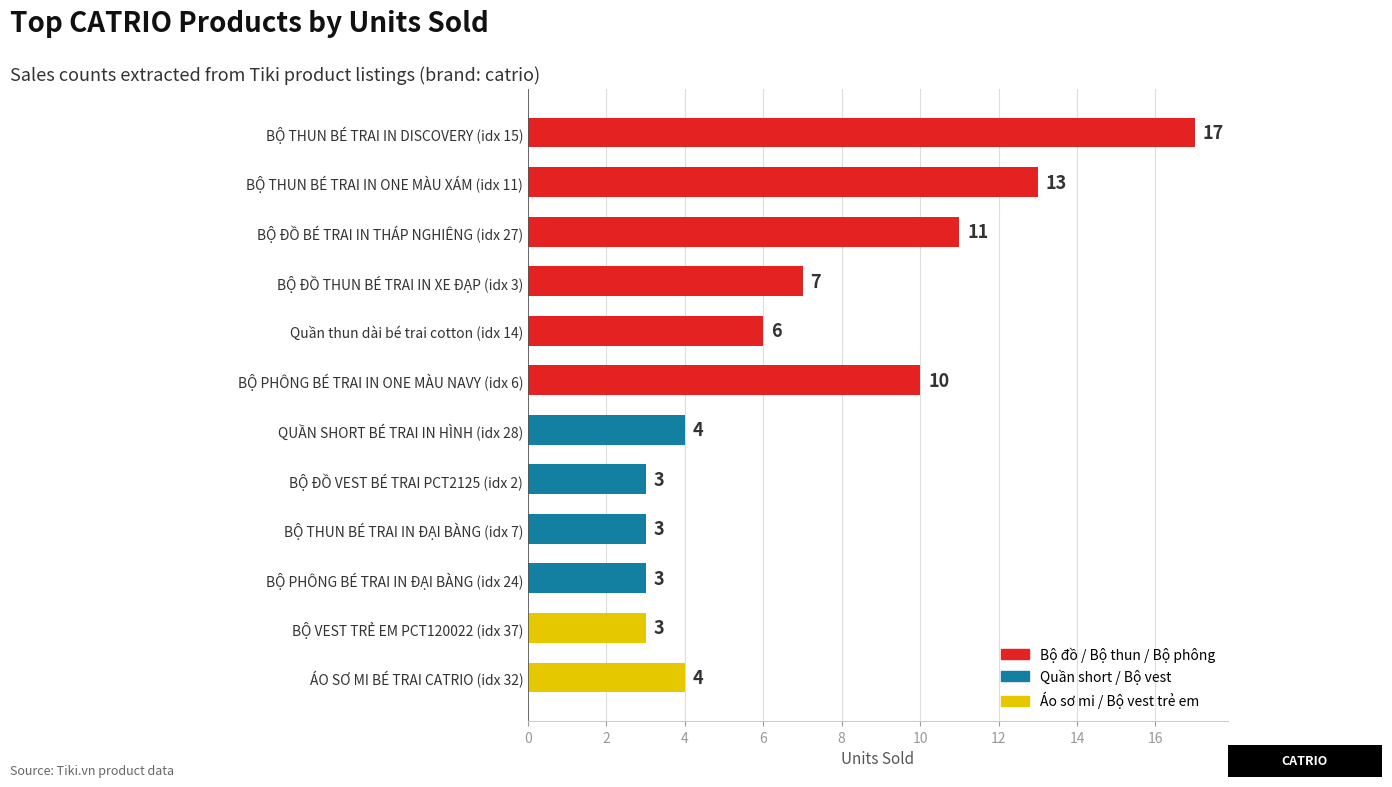

What is the maximum value shown in the chart?

17